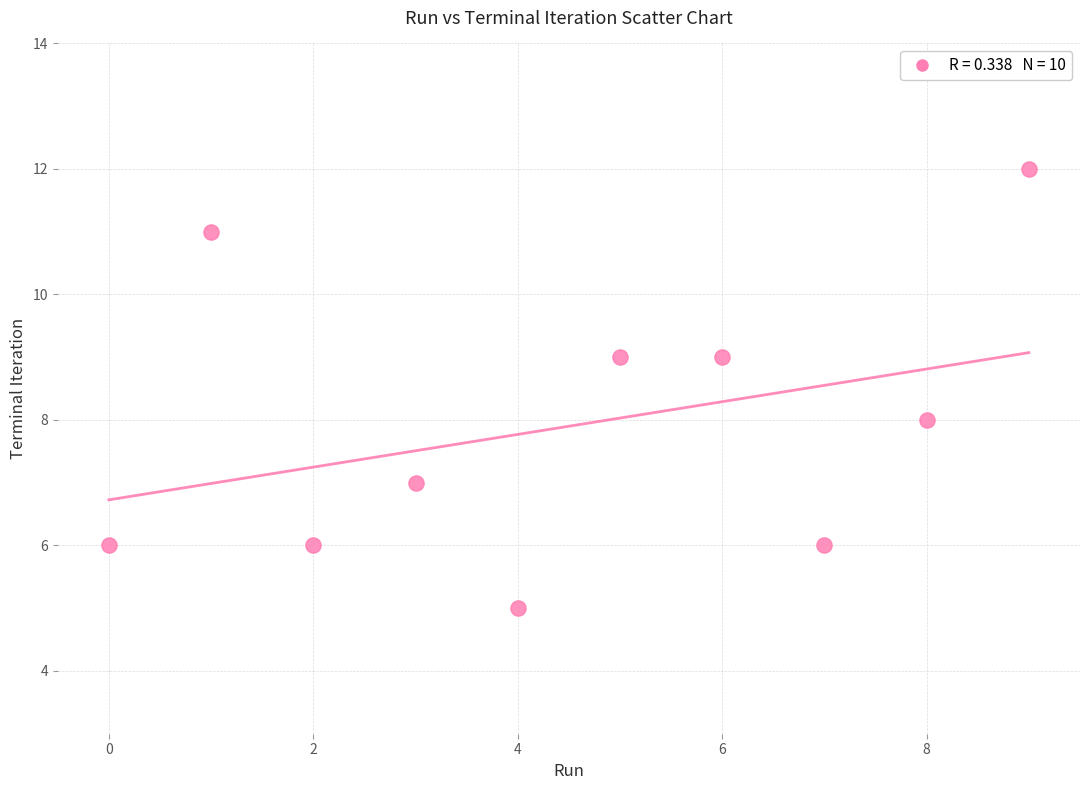

What is the range of Y values (max minus min)?

7